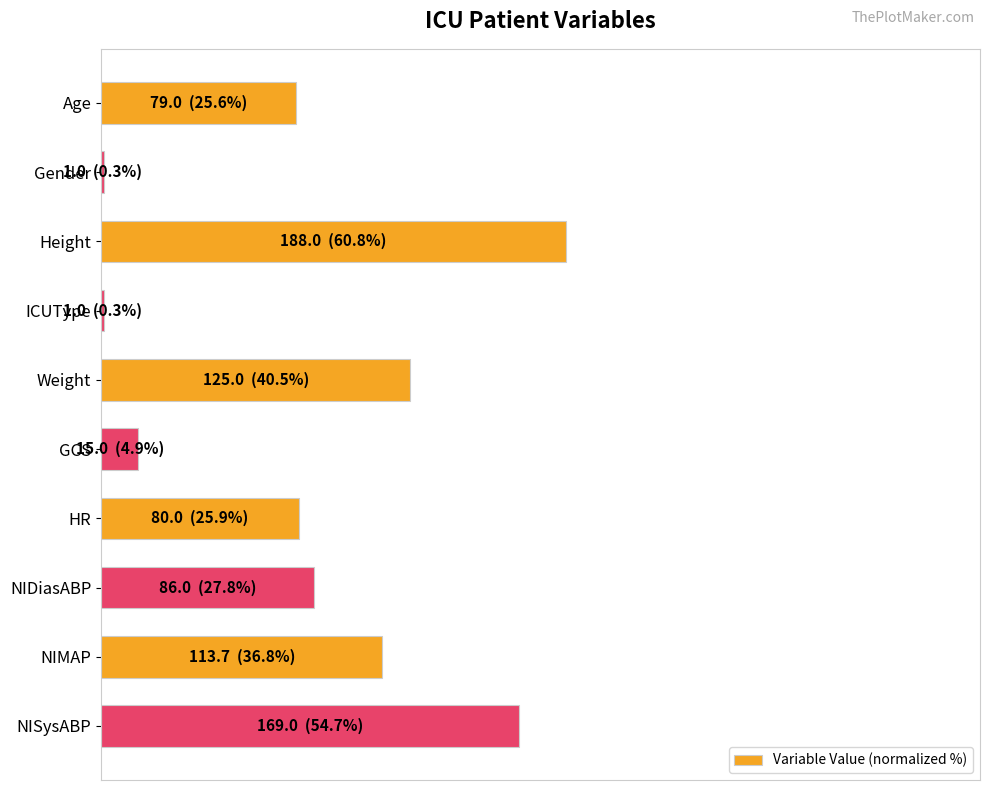

What is the smallest value displayed?

0.3